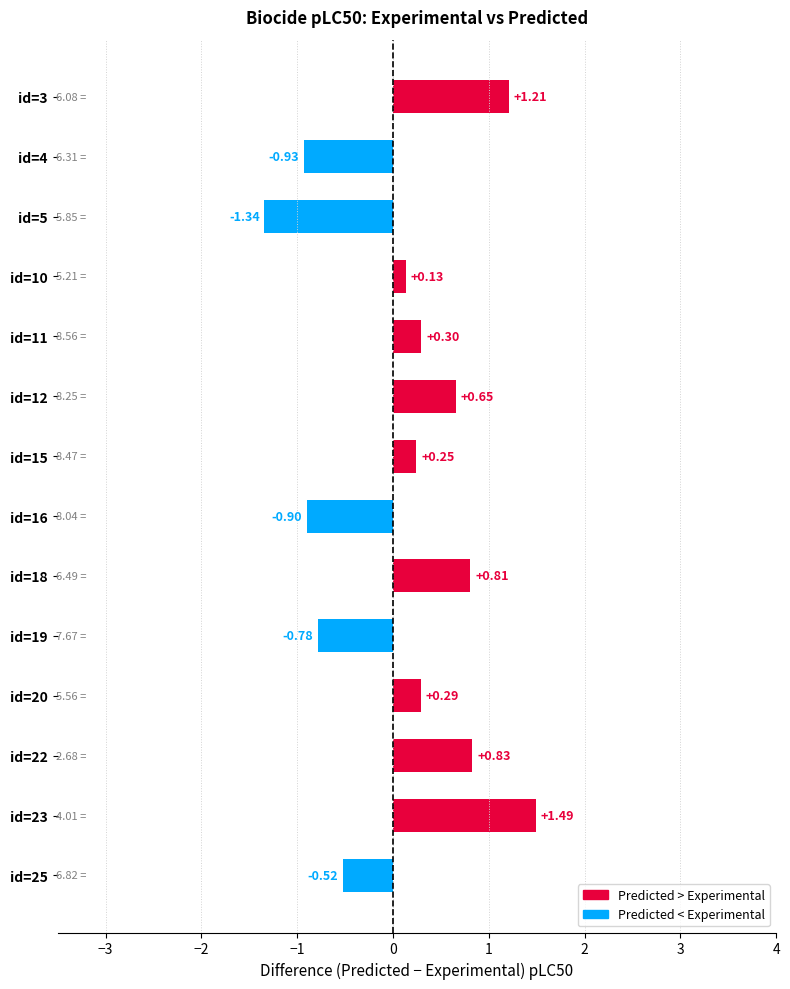

Rank the categories by value from highest to lowest.

id=23, id=3, id=22, id=18, id=12, id=11, id=20, id=15, id=10, id=25, id=19, id=16, id=4, id=5